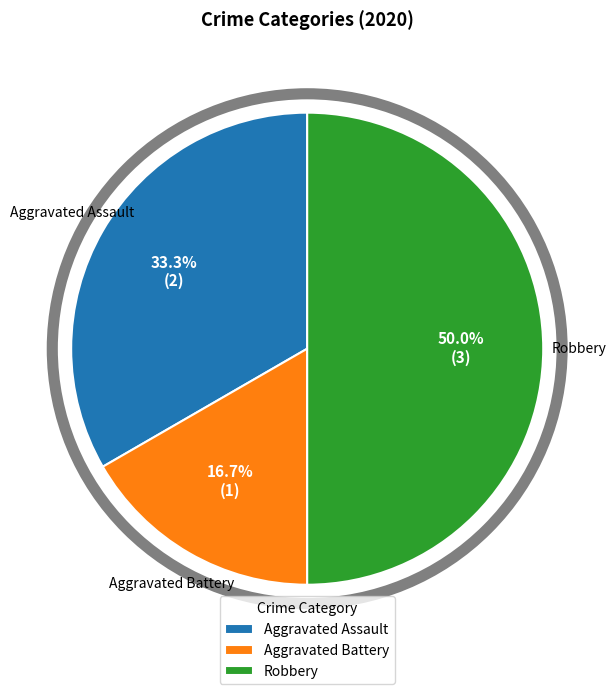

Is it true that Aggravated Battery is 17% of the pie?

True